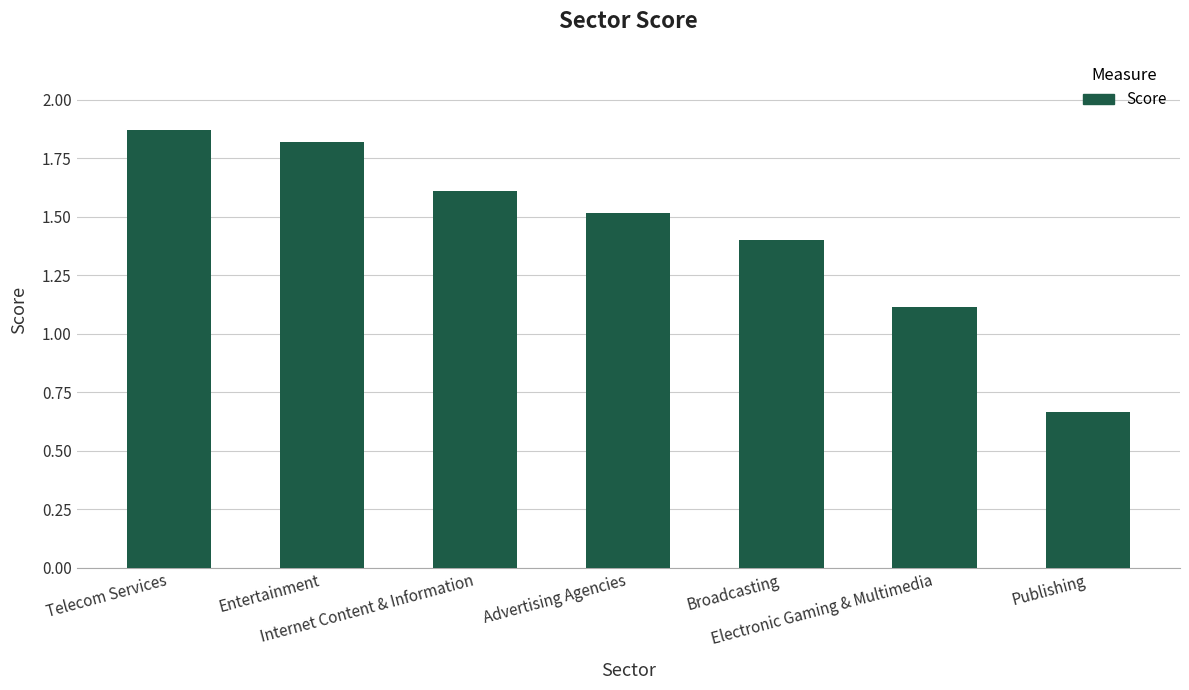

At which category does the chart reach its peak across all series?

Telecom Services